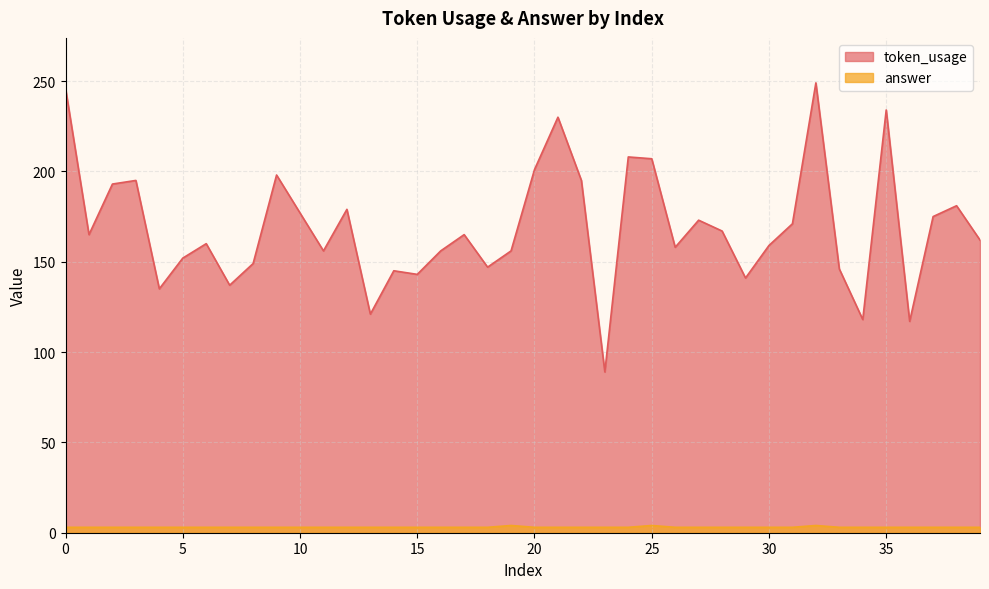

What is the value of the answer point at the 30th from the left?

3